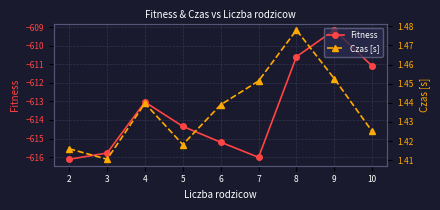

In Czas [s], how many points are higher than both neighbors (excluding endpoints)?

2